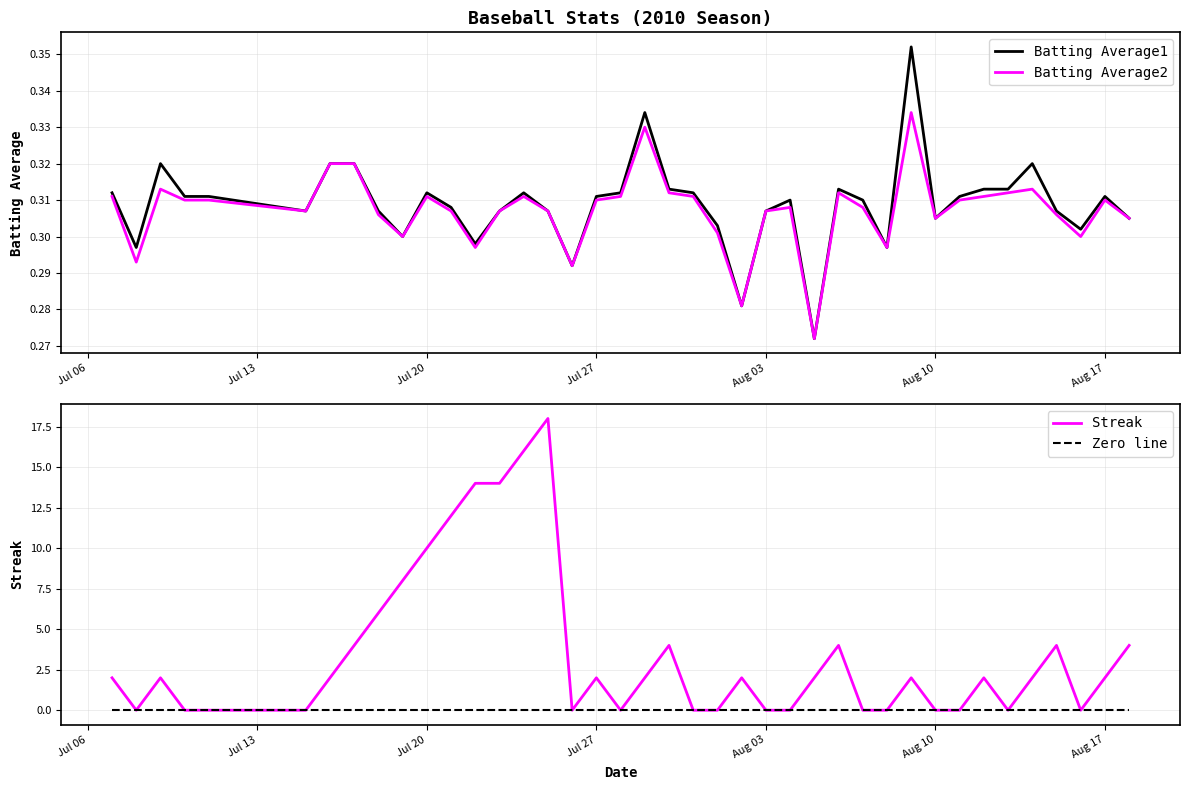

Does the chart display data point markers on the line(s)?

No